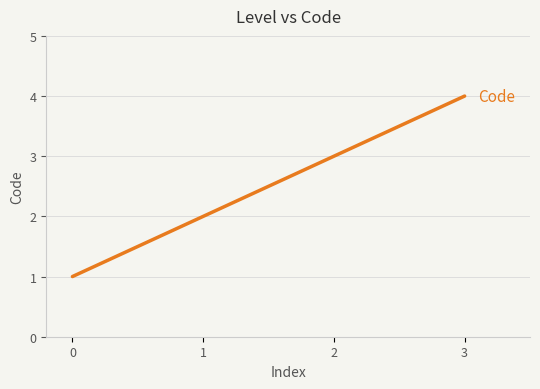

Reading left to right, list all the values displayed in this chart.

0=1	1=2	2=3	3=4